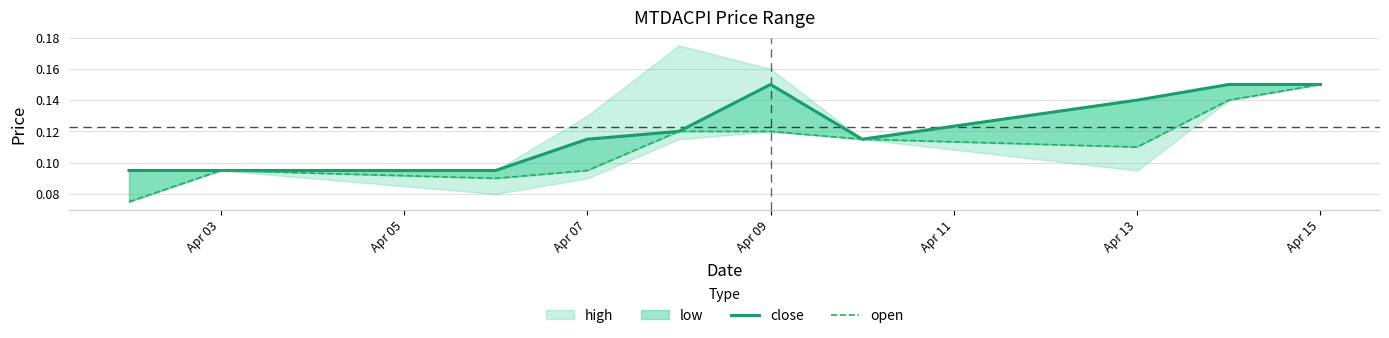

True or false: close and open cross at least once.

False